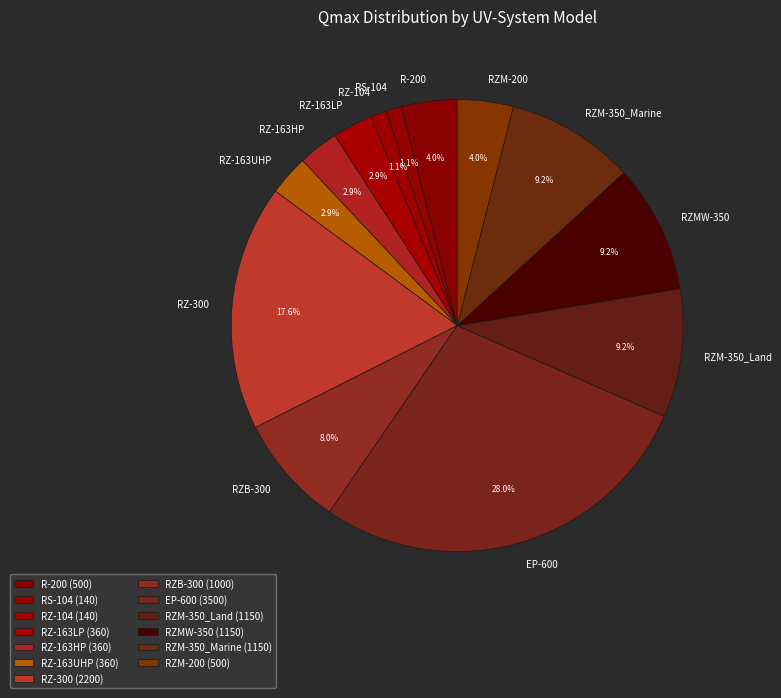

How much of the chart is everything except RZB-300?

92.0%